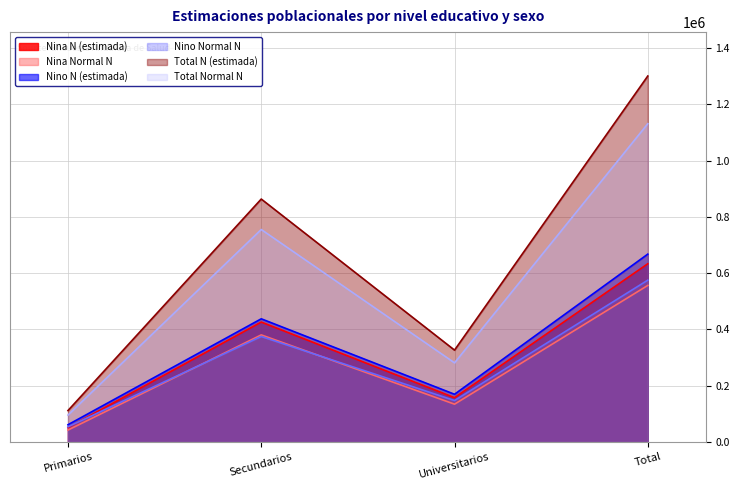

What is the sum of all Nino Normal N values?

1149712